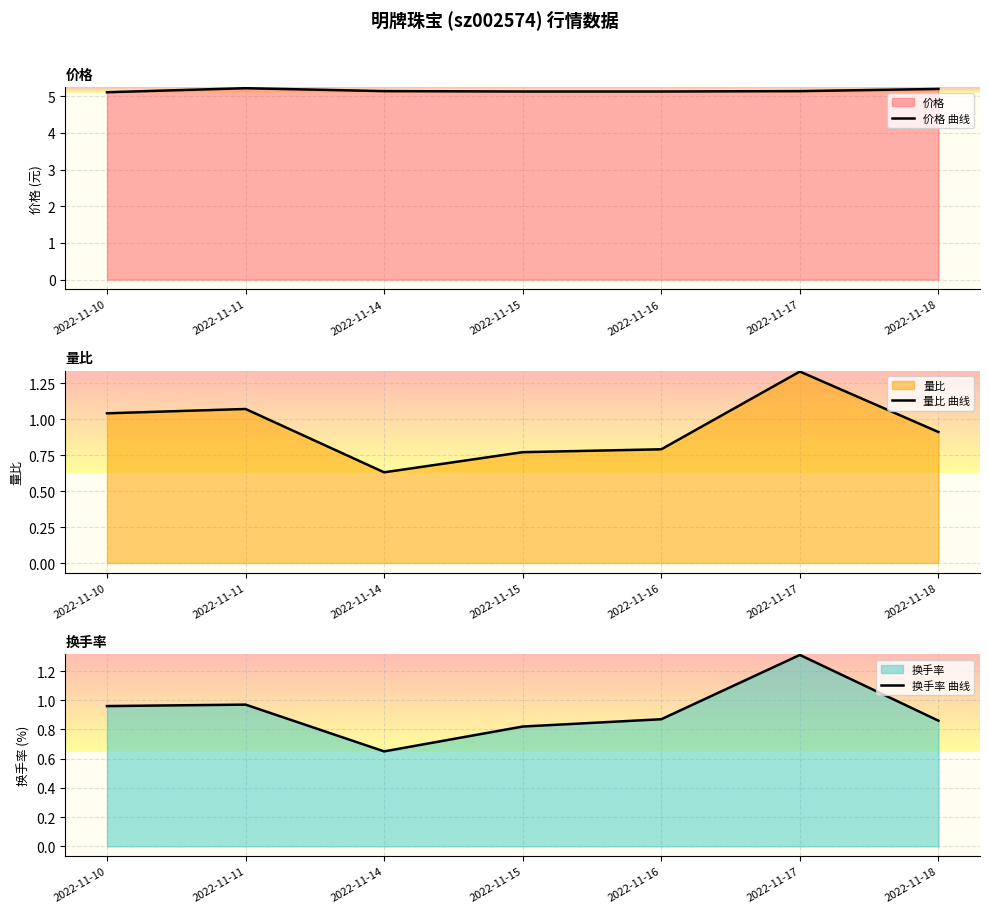

At which category does 量比 曲线 reach its first local peak?

2022-11-11